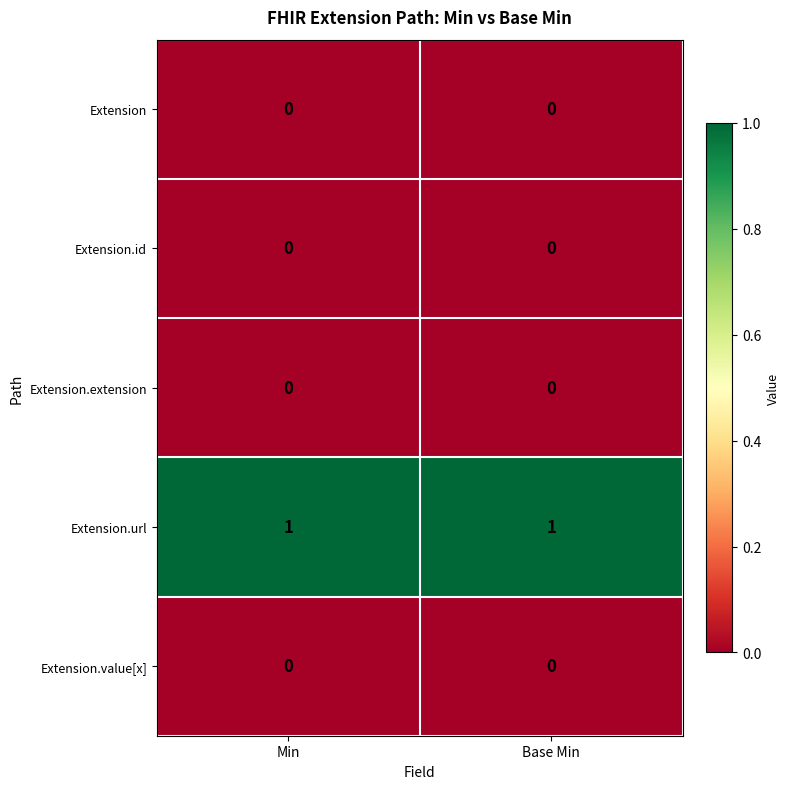

Which series has the largest total across all categories?

Extension.url